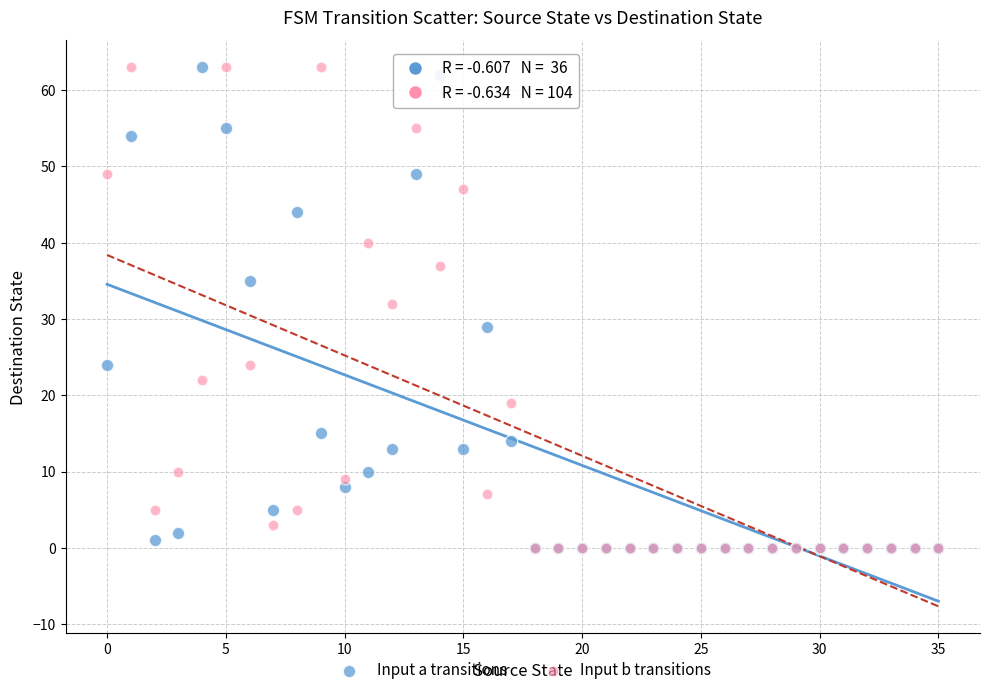

Across all series, what Y value is closest to 31?

32